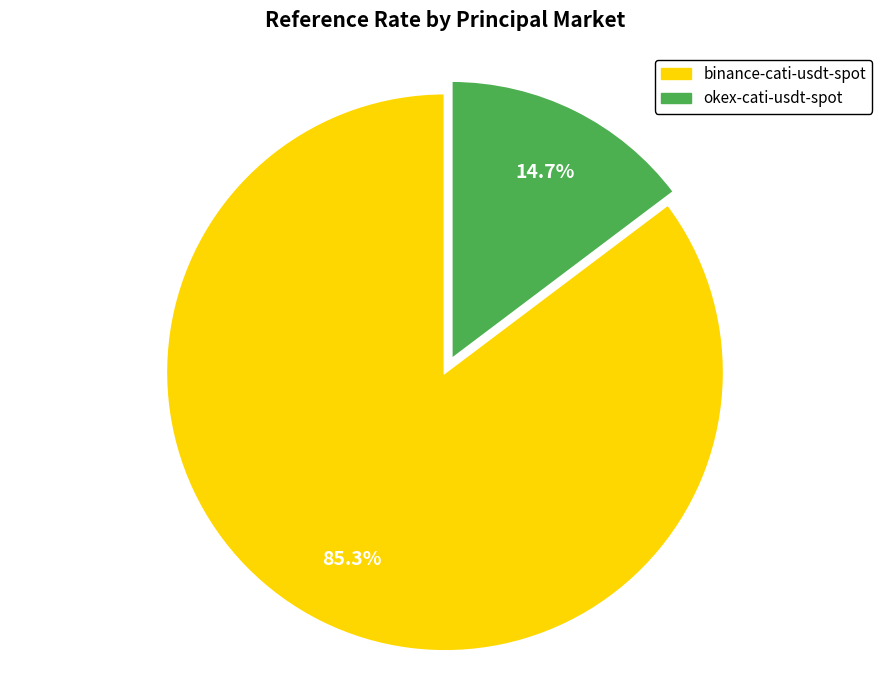

Is there a majority slice in this chart?

Yes